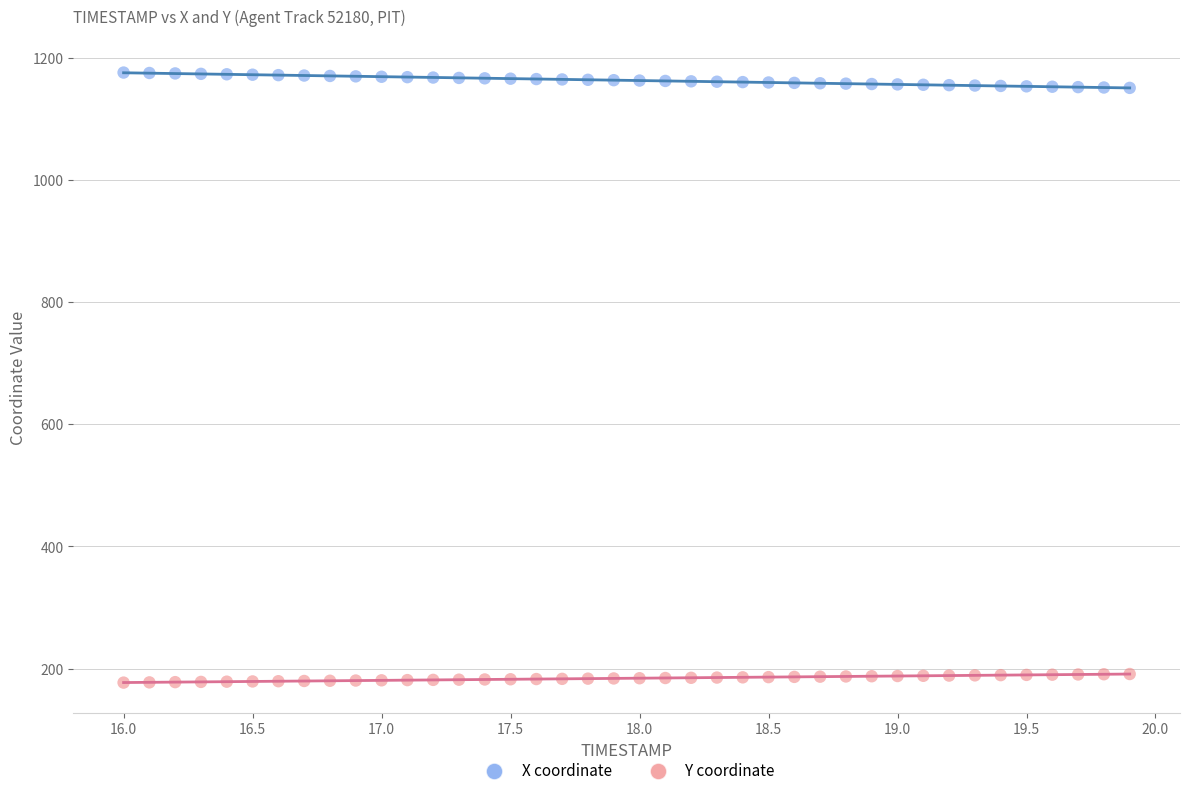

Which series reaches the maximum Y coordinate?

X coordinate